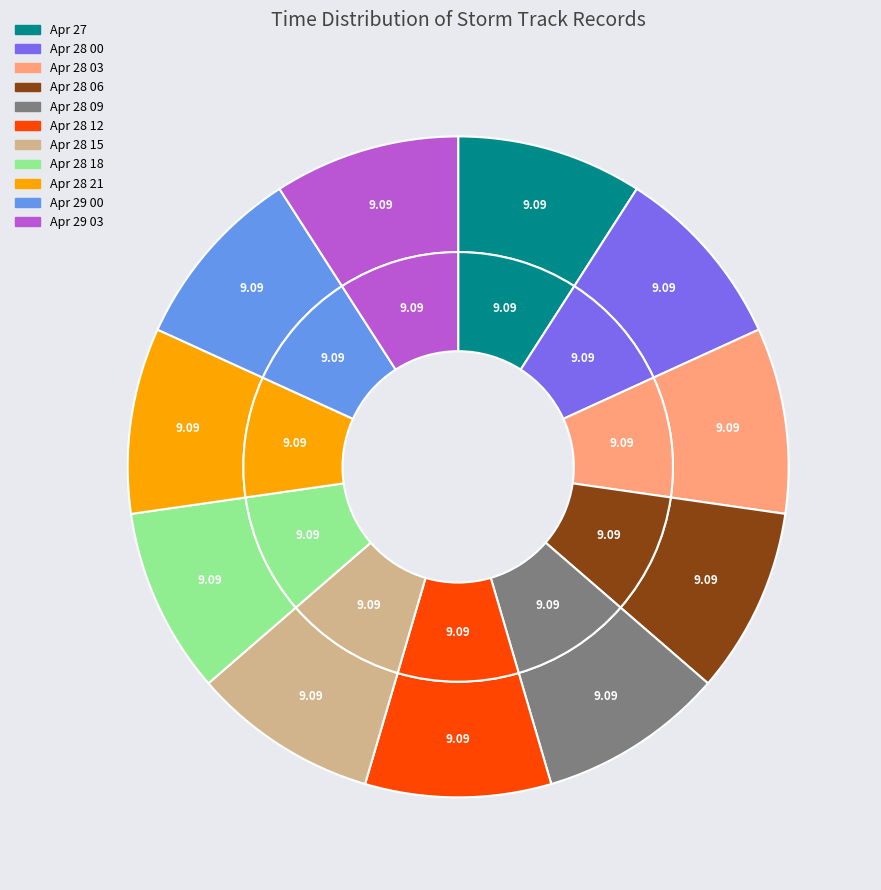

What percentage is the 28_15 slice, to the nearest percent?

9%